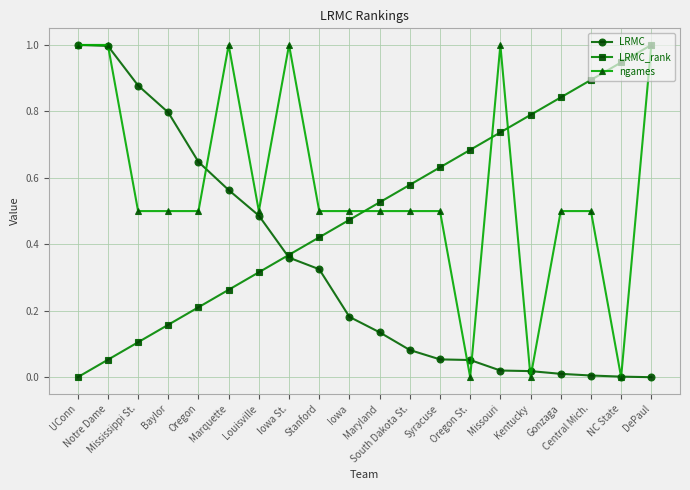

True or false: ngames has more than 2 points higher than both neighbors.

True